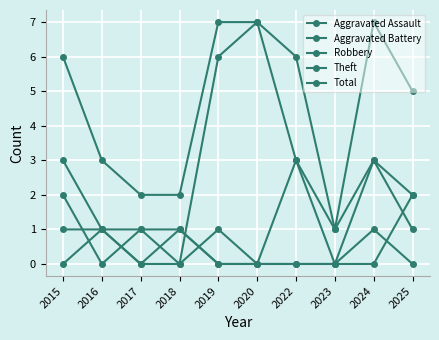

How many Theft values are between 0 and 3?

8